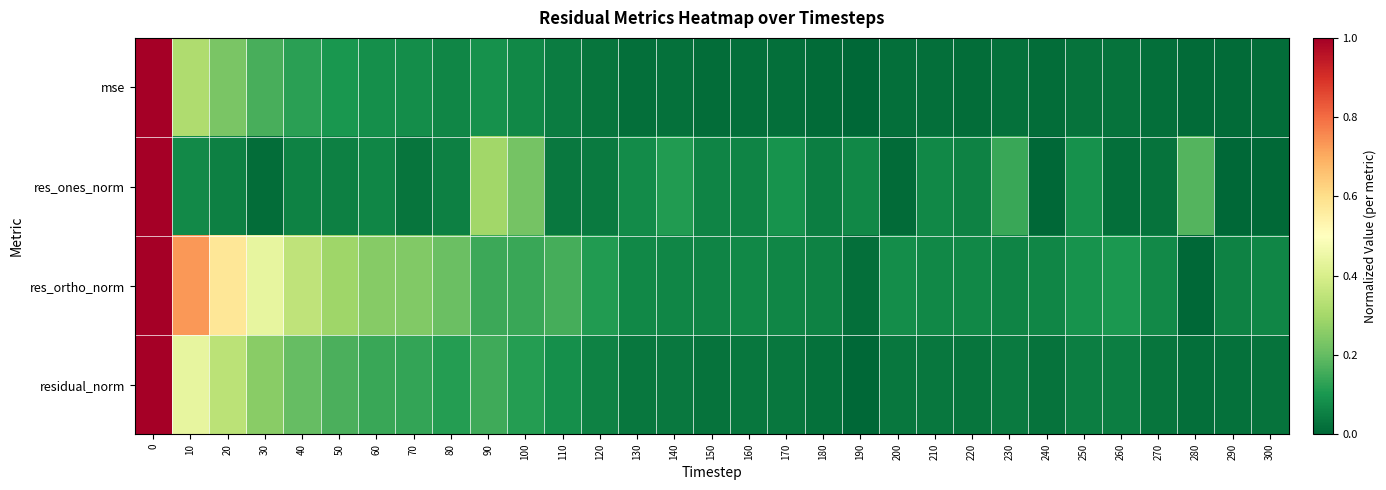

Which series changed the most between 50 and 260?

res_ortho_norm